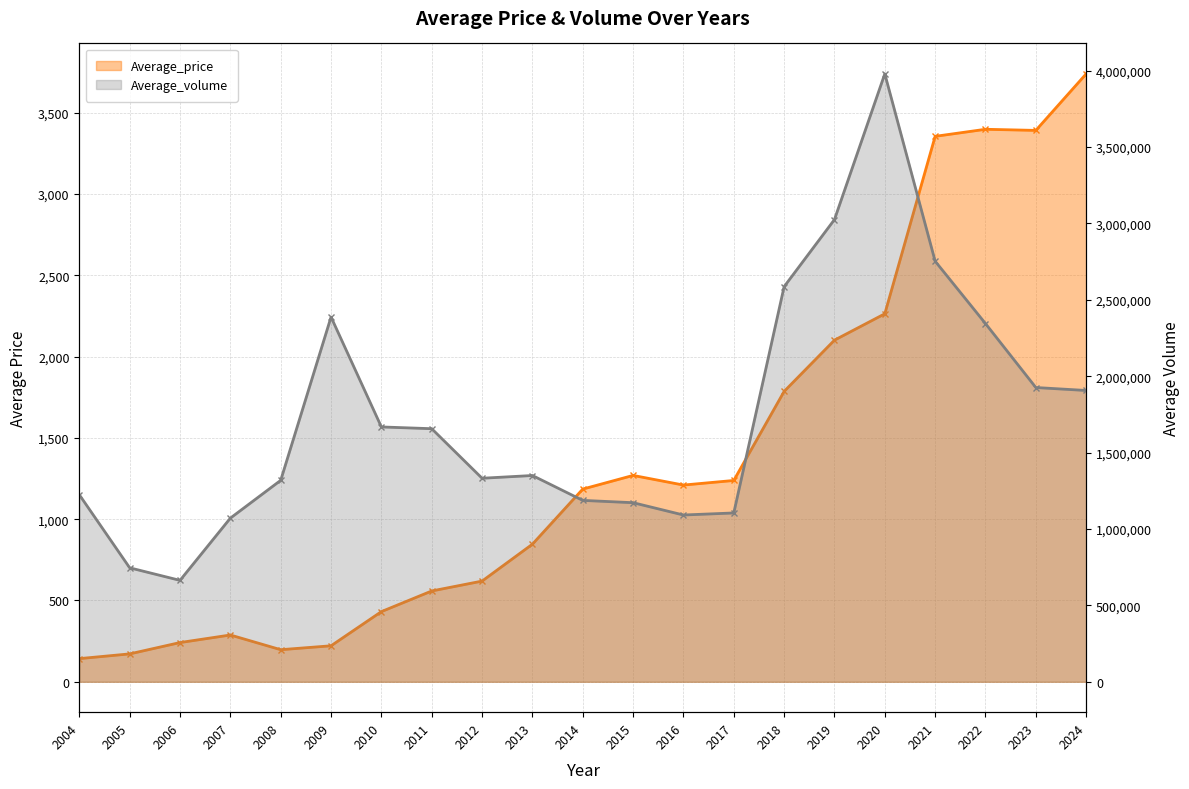

What is the highest value of the Average_price series?

3738.2